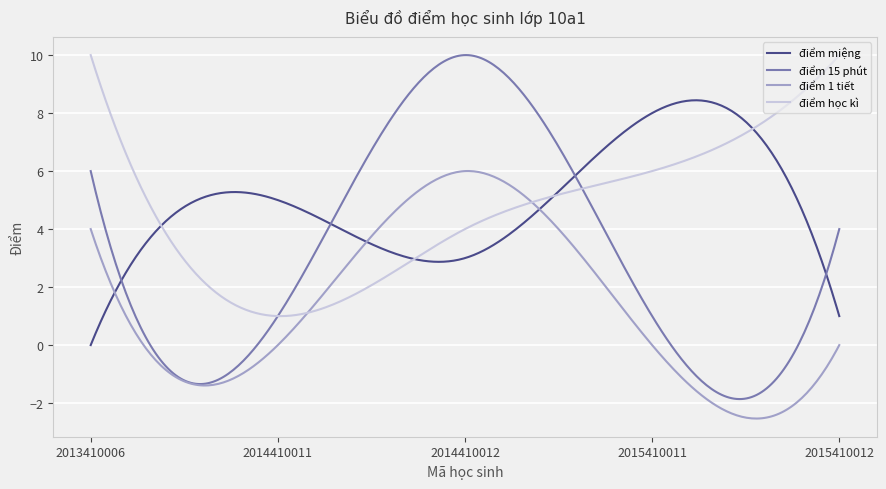

What is the minimum value for điểm học kì?

1.0